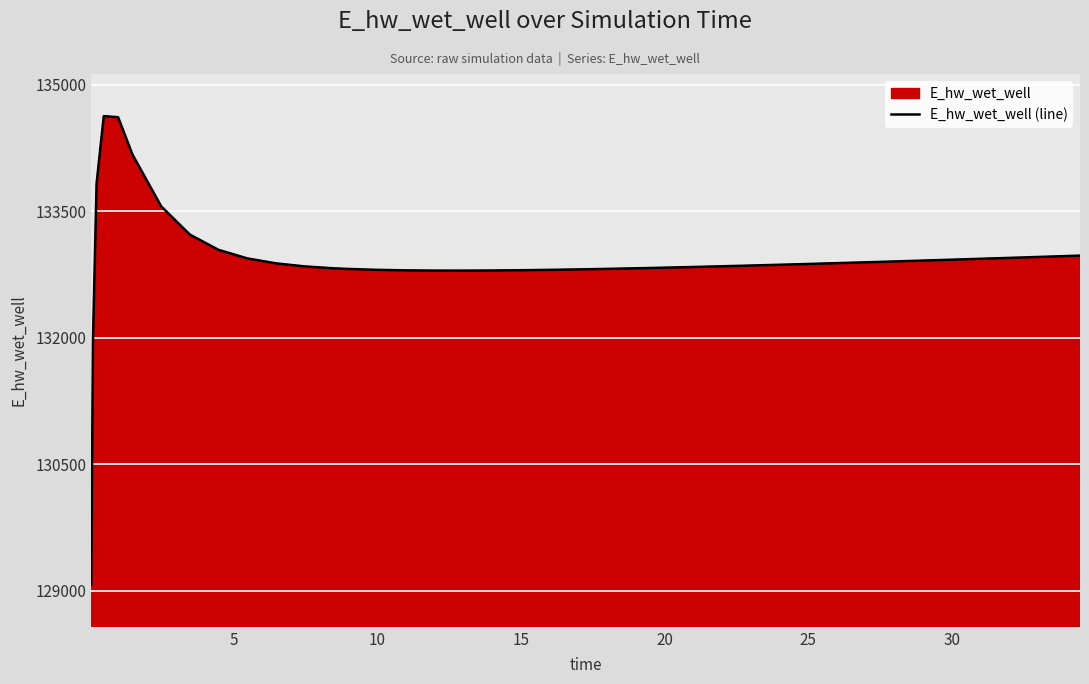

What is the difference between the maximum and minimum values?

5557.7